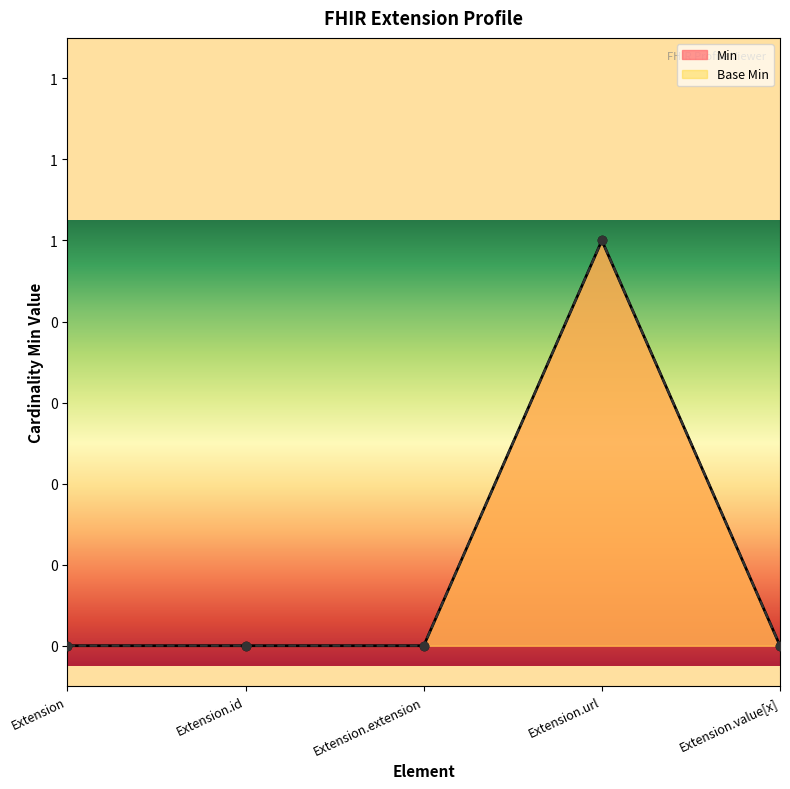

True or false: Min and Base Min cross at least once.

False